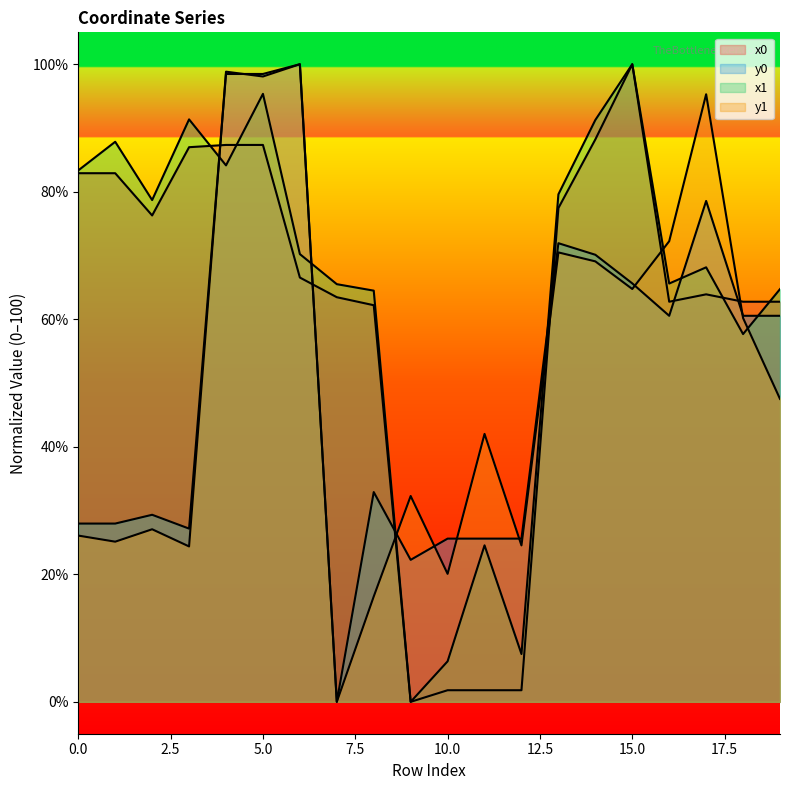

The y0 series shows 28.0 at 1. True or false?

True